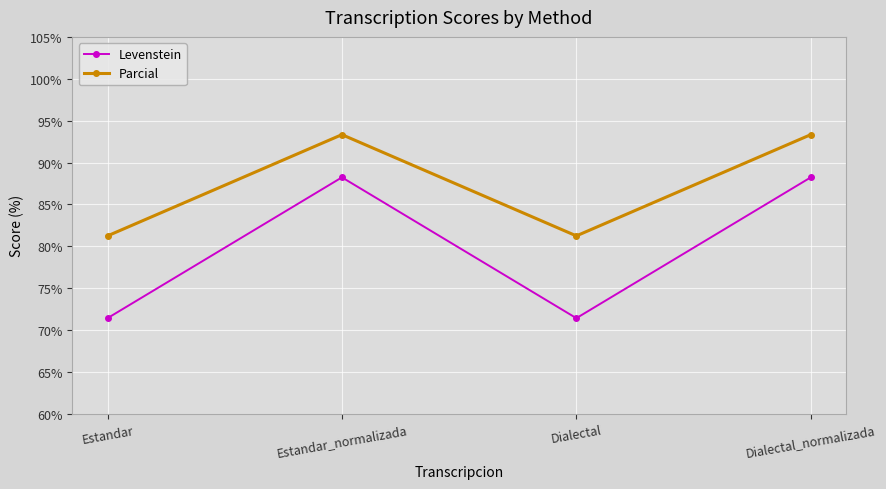

What are all the series names shown in the legend?

Levenstein, Parcial